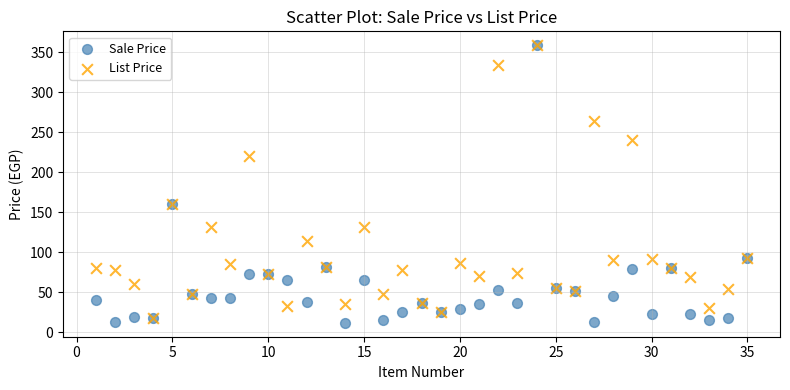

Which series has the largest Y range (max minus min)?

Sale Price